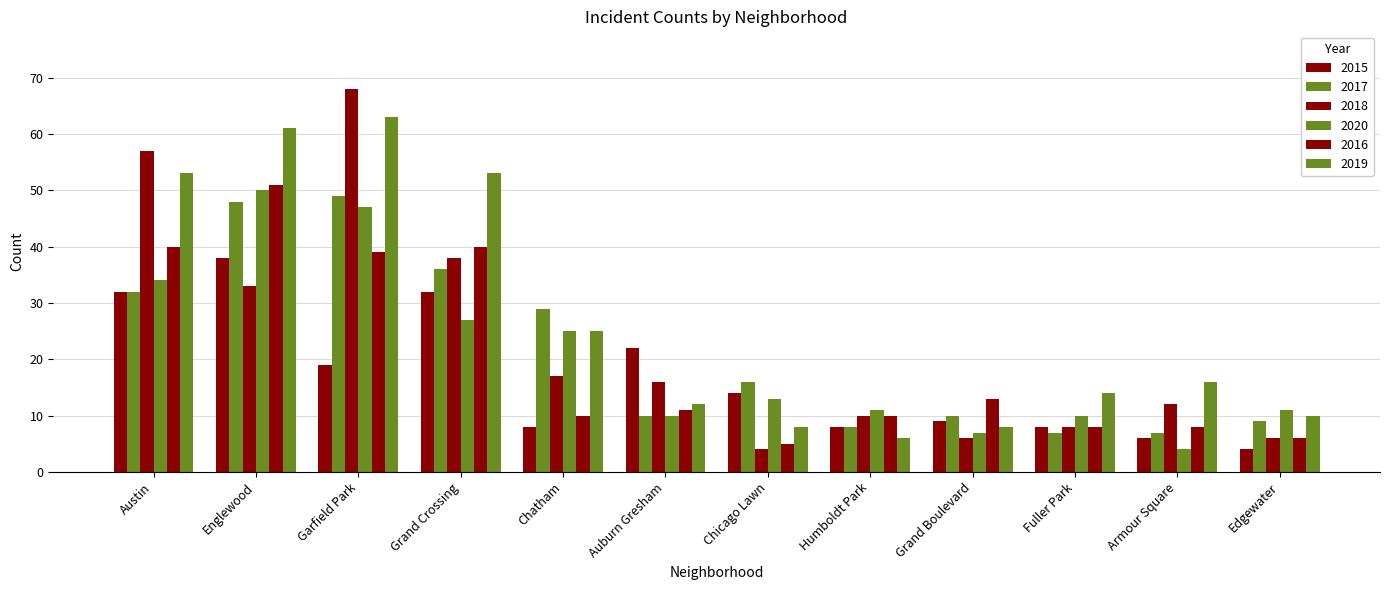

How many values in the 2019 series are below 16?

6